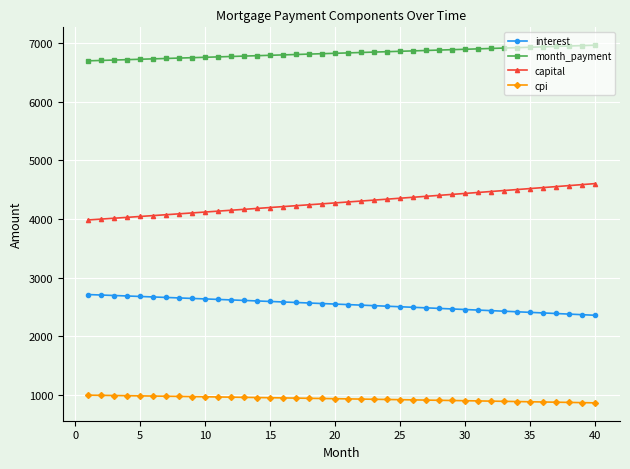

Rank the series by their average value, from lowest to highest.

cpi, interest, capital, month_payment